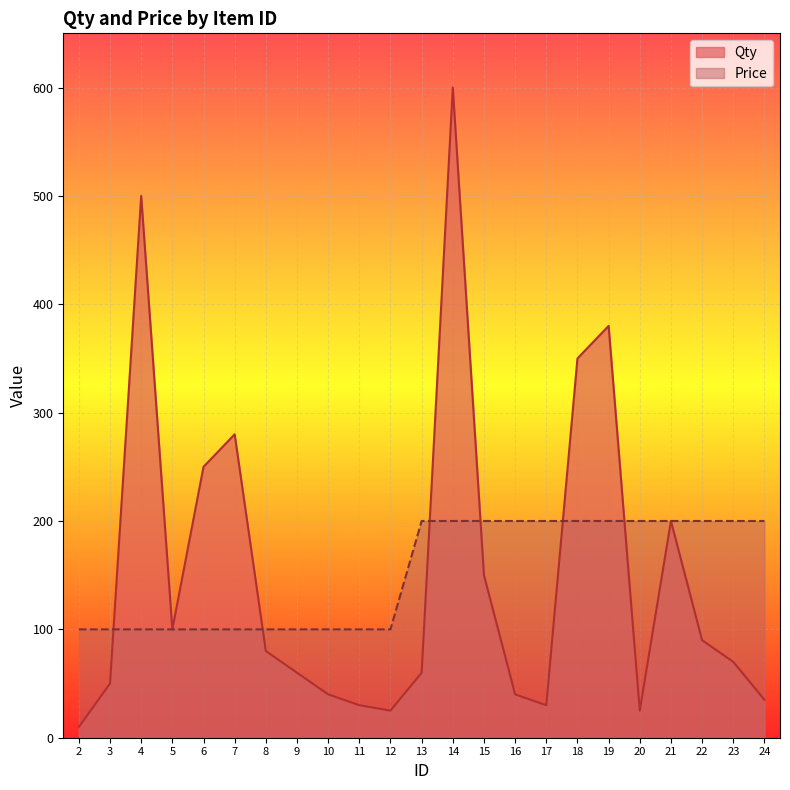

Where is Qty nearest to the value 305?

7